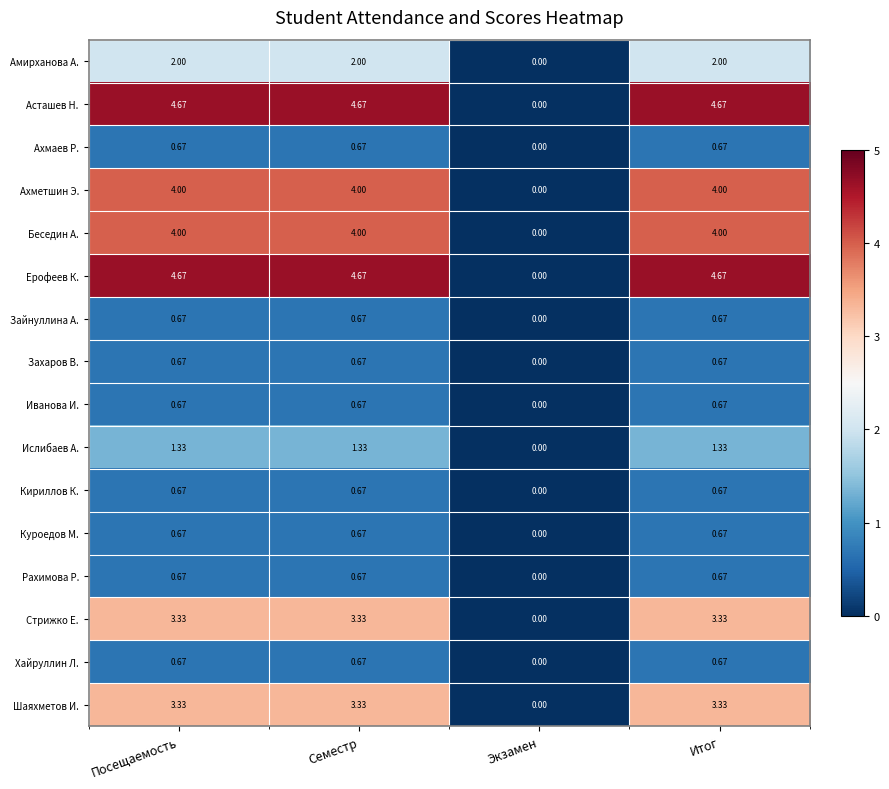

Is the value of Амирханова А. at Посещаемость greater than the value of Ерофеев К. at Экзамен?

Yes